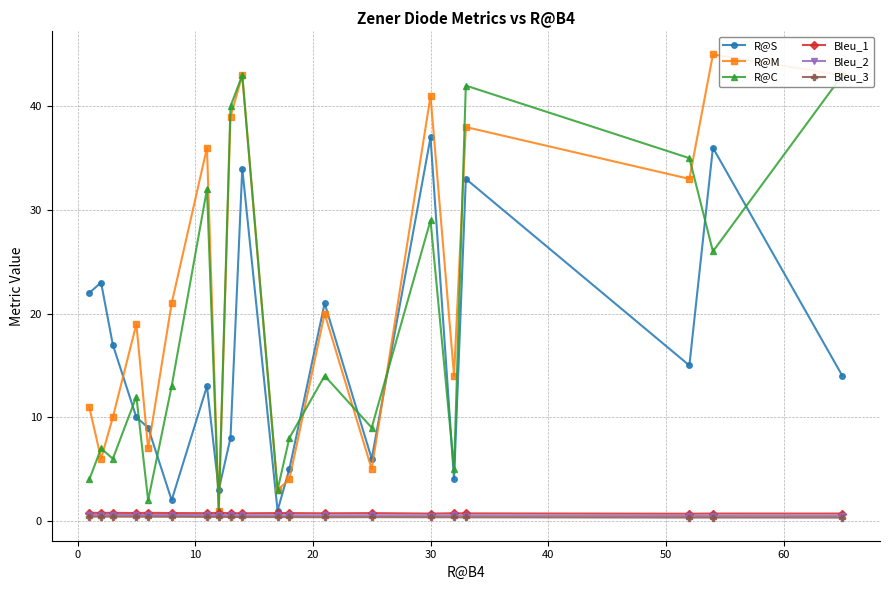

What are all the series names shown in the legend?

R@S, R@M, R@C, Bleu_1, Bleu_2, Bleu_3